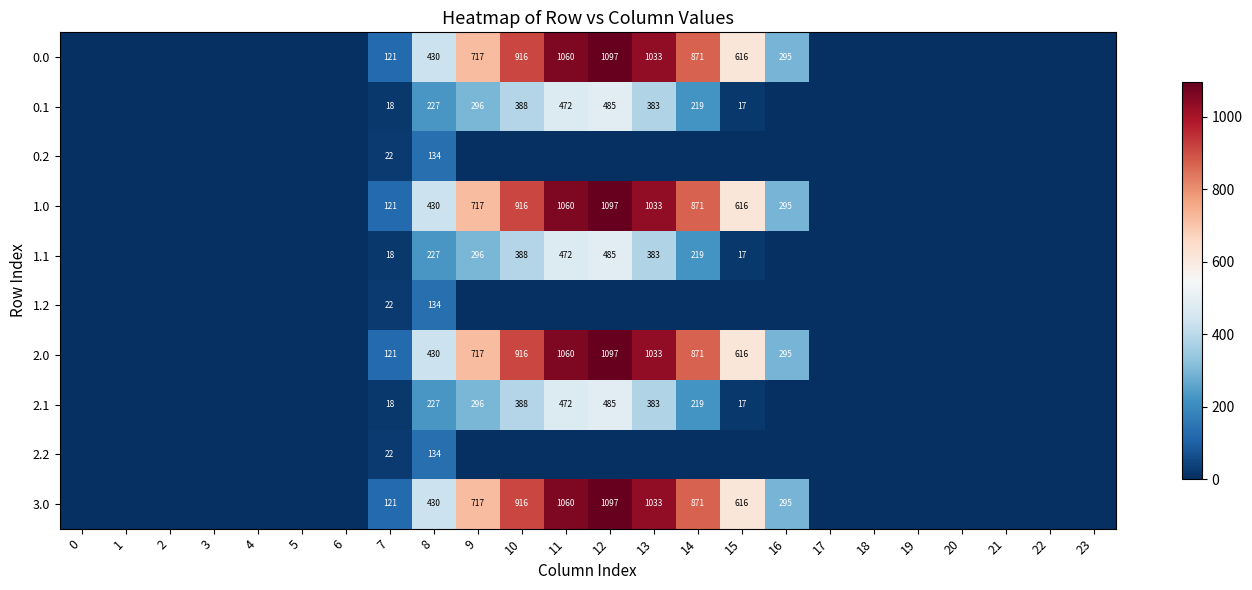

The value of 1.2 at 7 is 22. True or false?

True